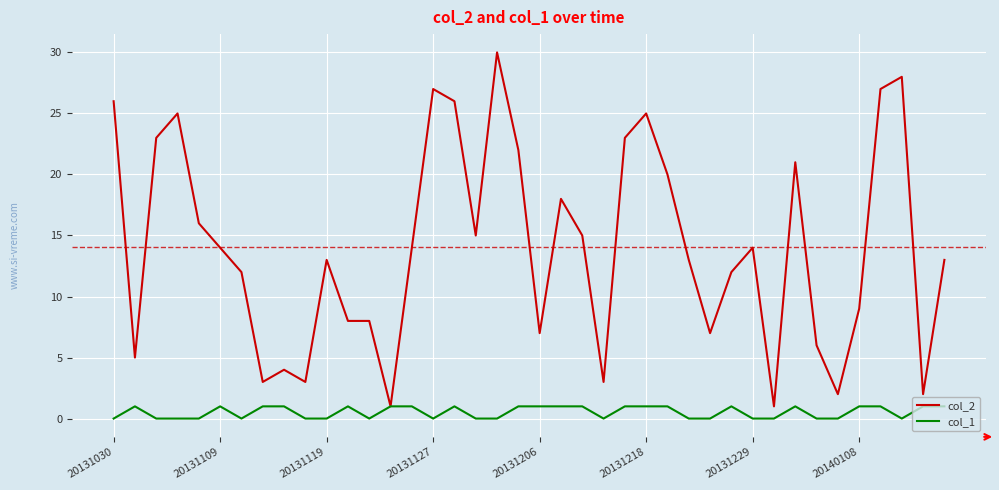

List the series in order of their overall mean, highest first.

col_2, col_1